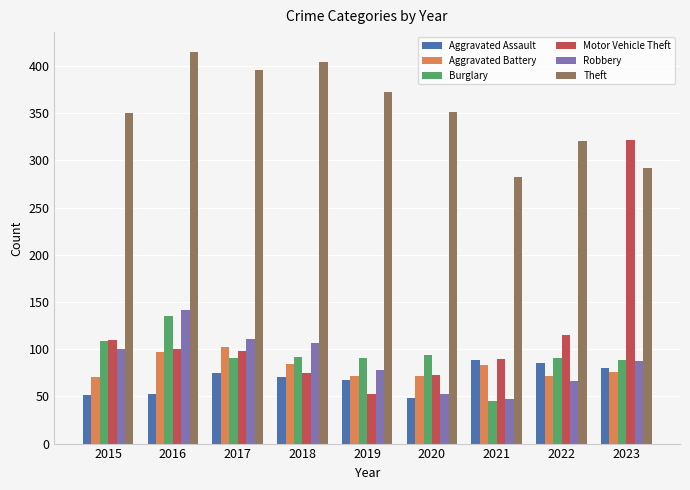

What is the minimum value for Theft?

282